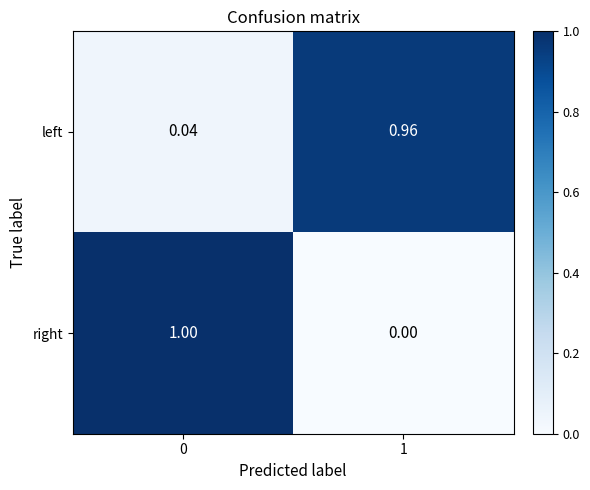

How many categories are shown in the chart?

2